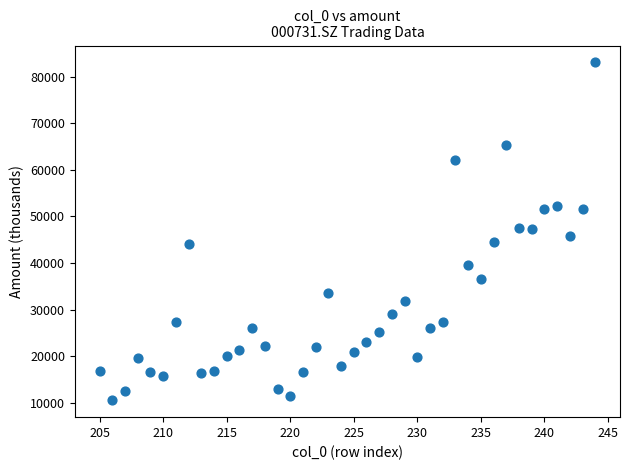

What is the range of Y values (max minus min)?

72595.9